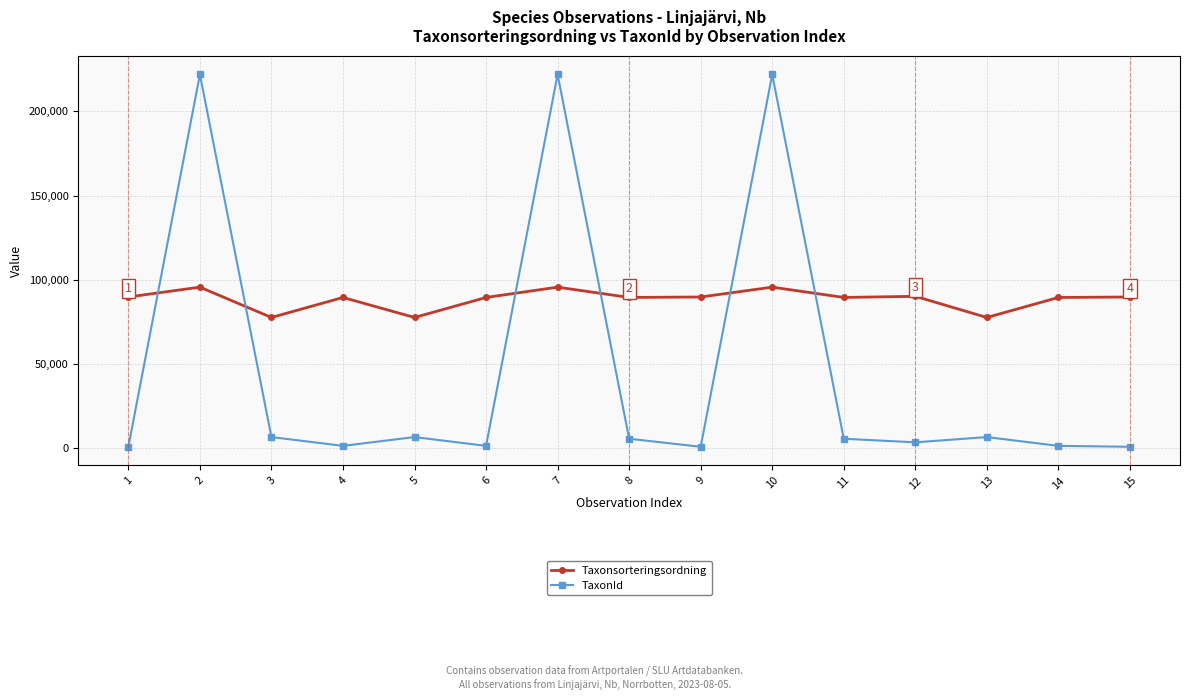

What is the value of the Taxonsorteringsordning point at the 7th from the left?

95538